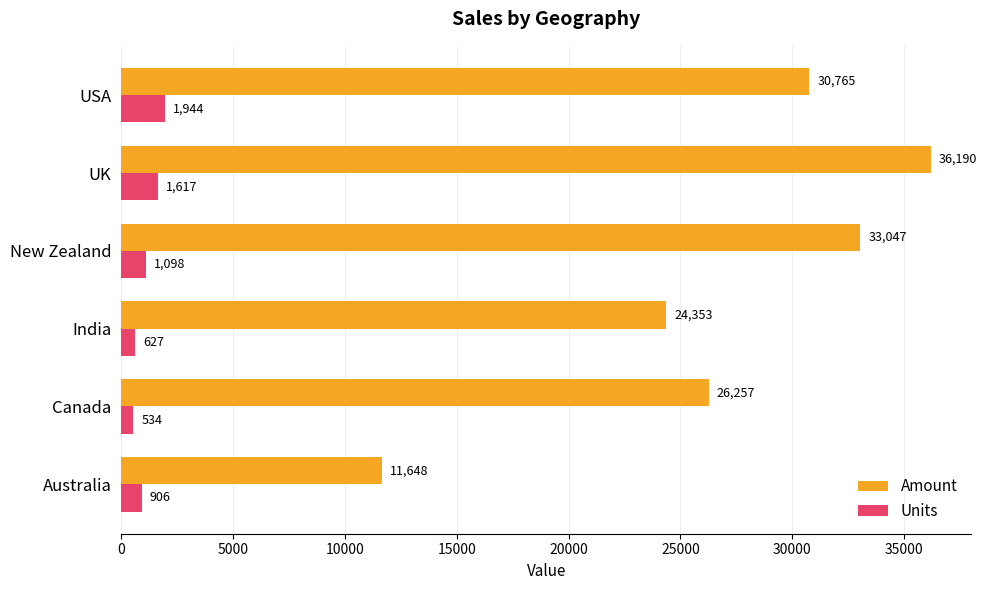

What is the average value of the Units series?

1121